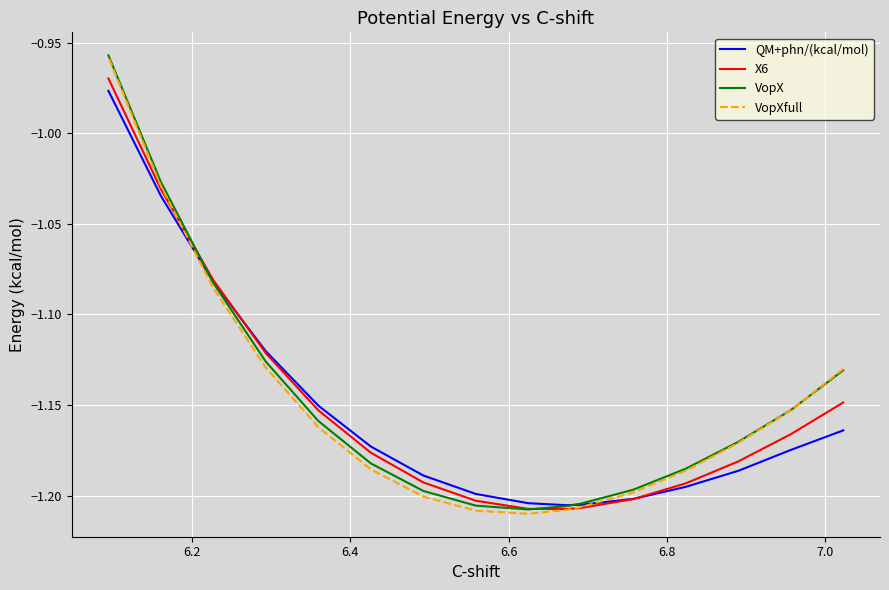

In VopX, how many points are lower than both neighbors (excluding endpoints)?

1